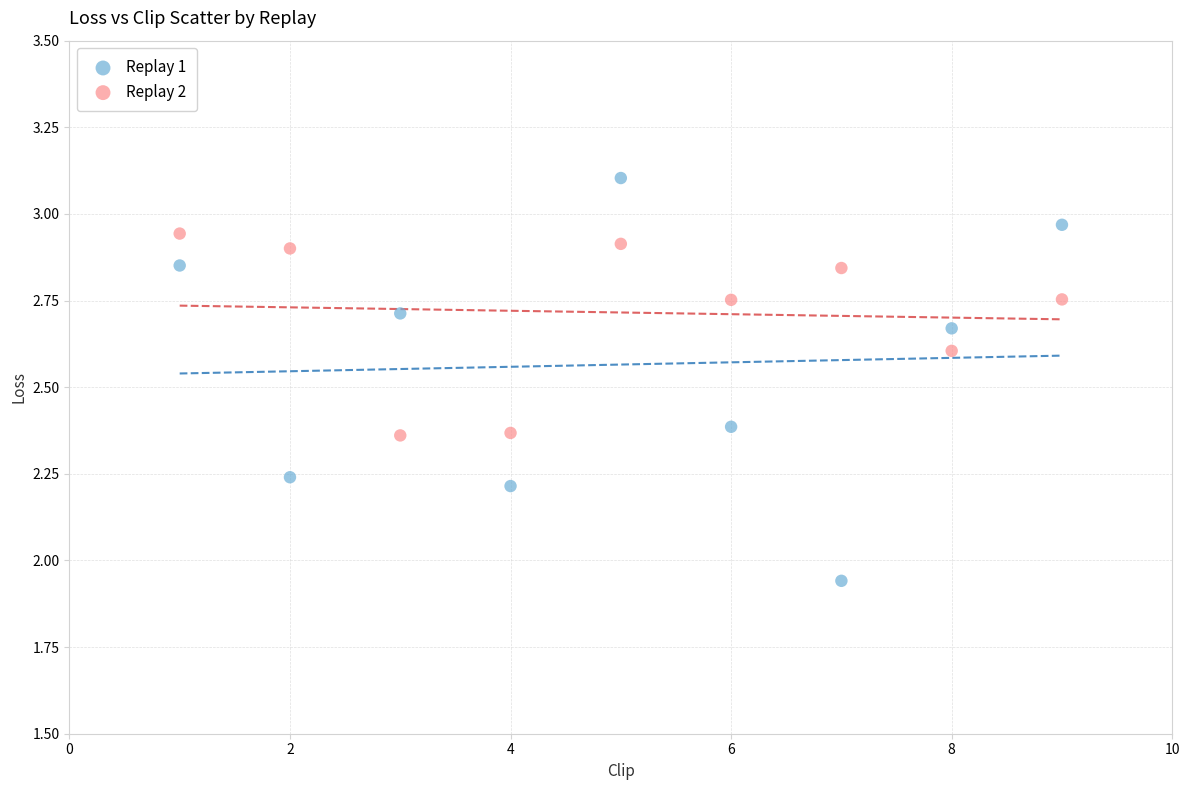

Which series reaches the maximum Y coordinate?

Replay 1